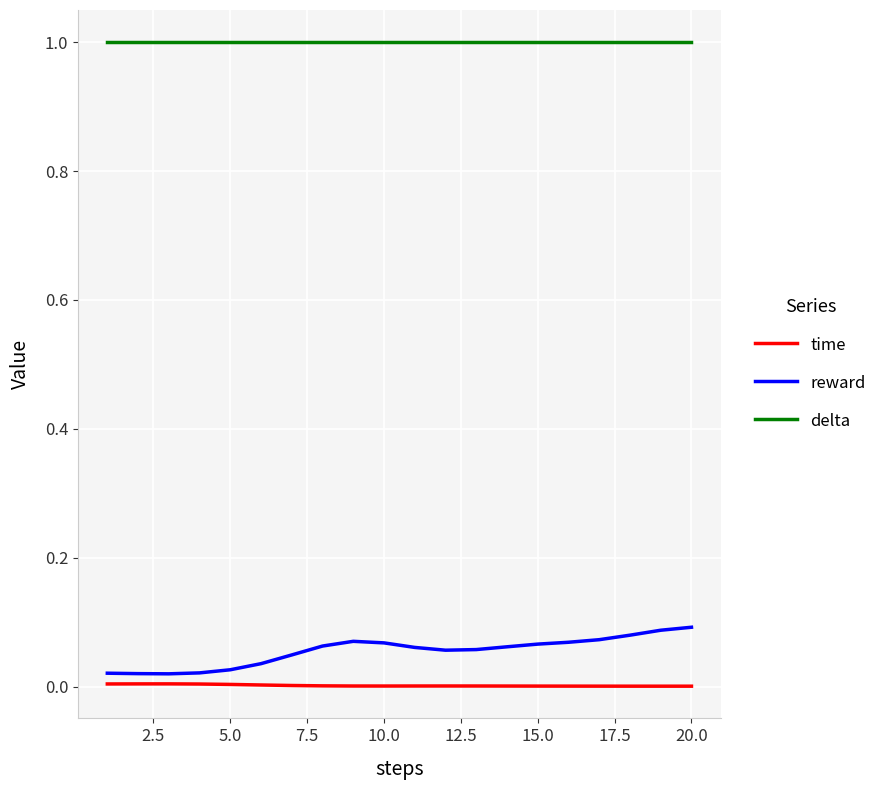

List the series in order of their peak value, lowest first.

time, reward, delta